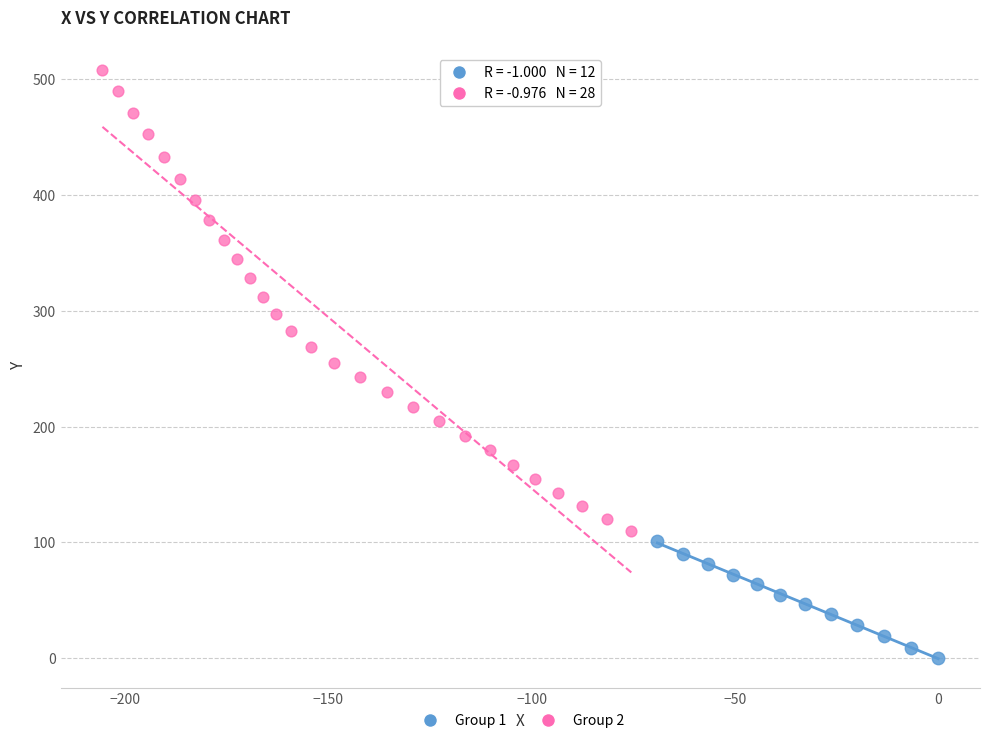

Which series contains the lowest Y value?

Group 1